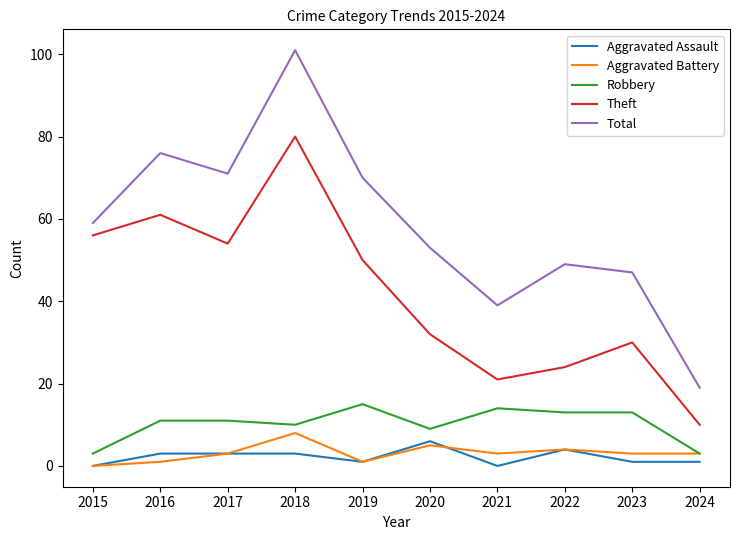

What is the maximum value for Robbery?

15